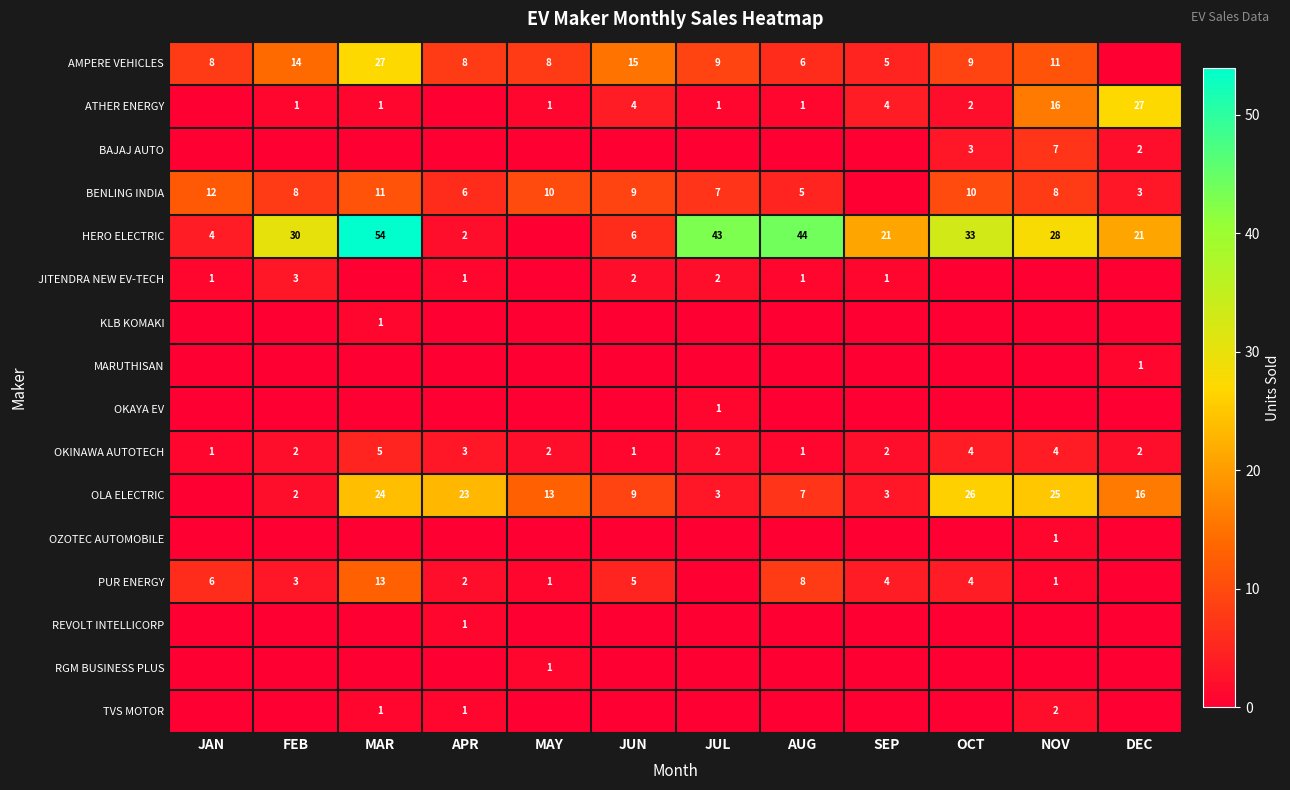

Which label corresponds to the smallest value in the chart?

DEC